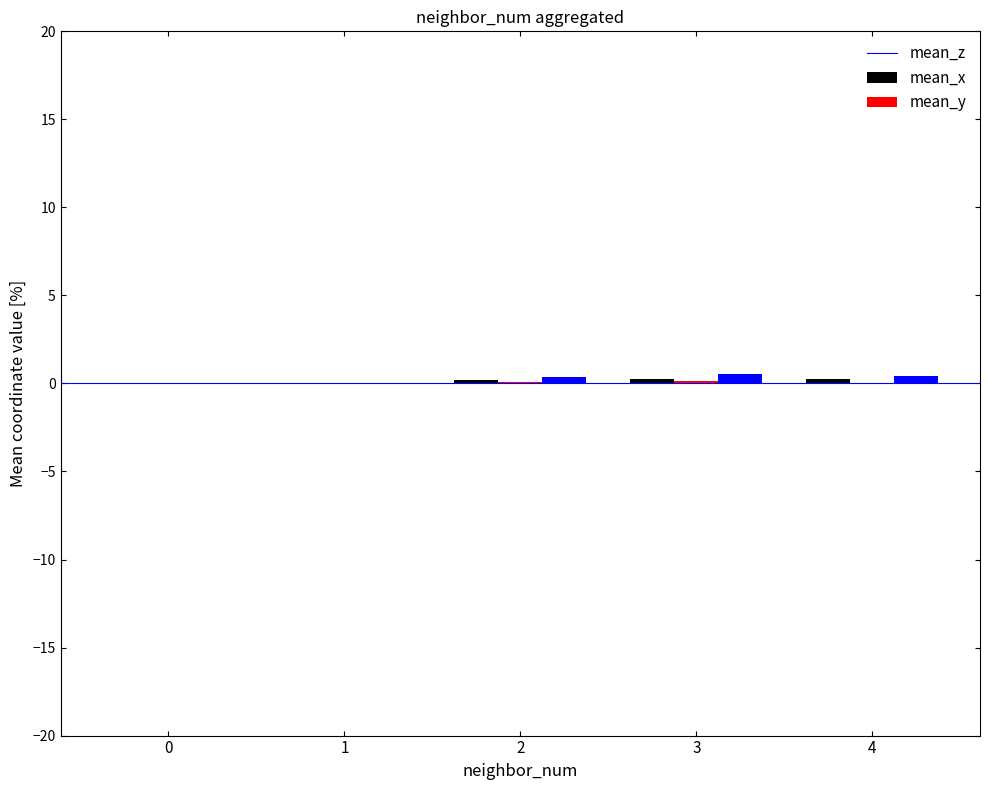

True or false: mean_y has a value of -0.0 at 1.

False